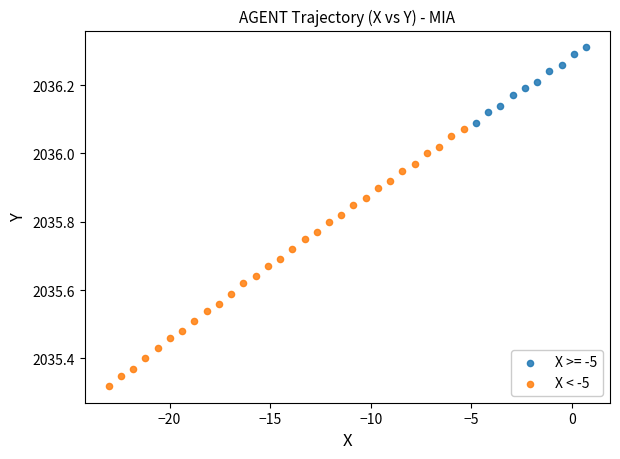

Which series has the largest Y range (max minus min)?

X < -5